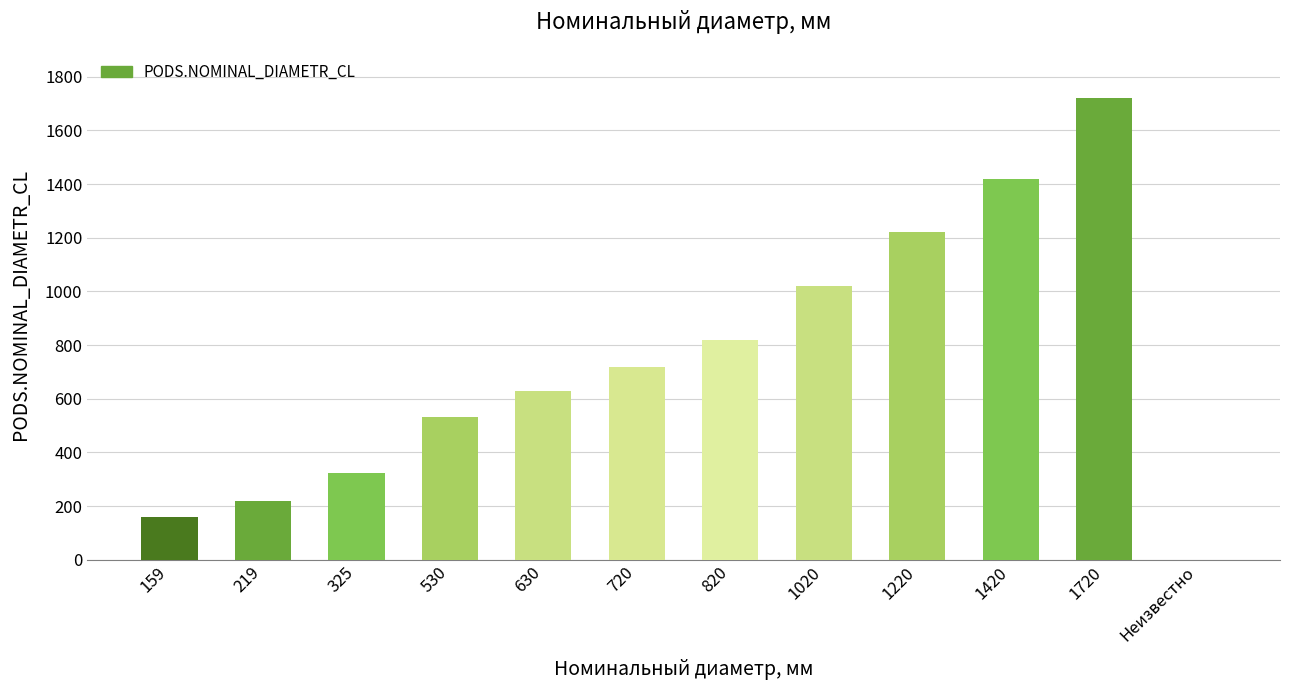

Which label corresponds to the largest value in the chart?

1720